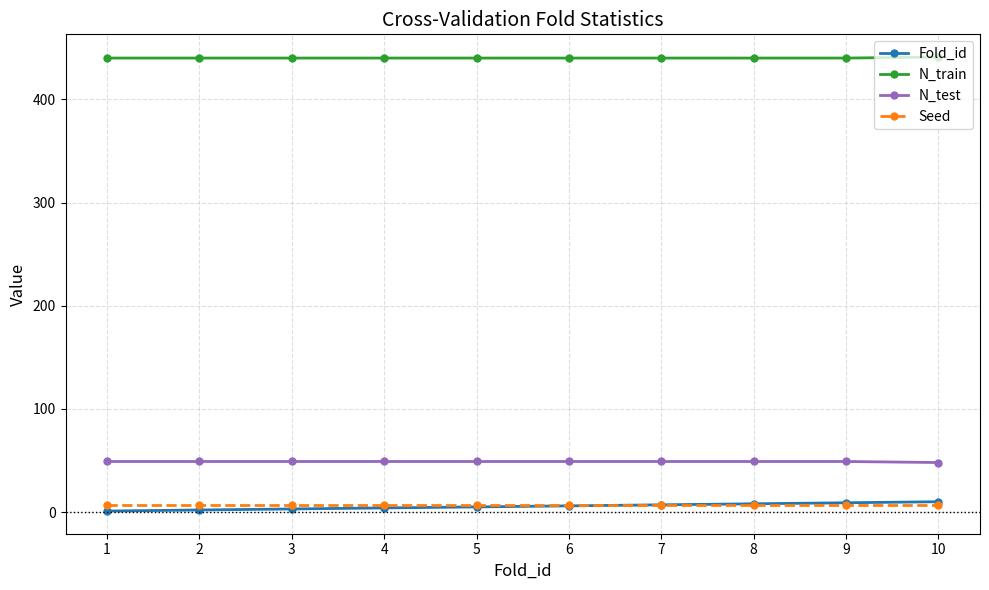

What are all the series names shown in the legend?

Fold_id, N_train, N_test, Seed